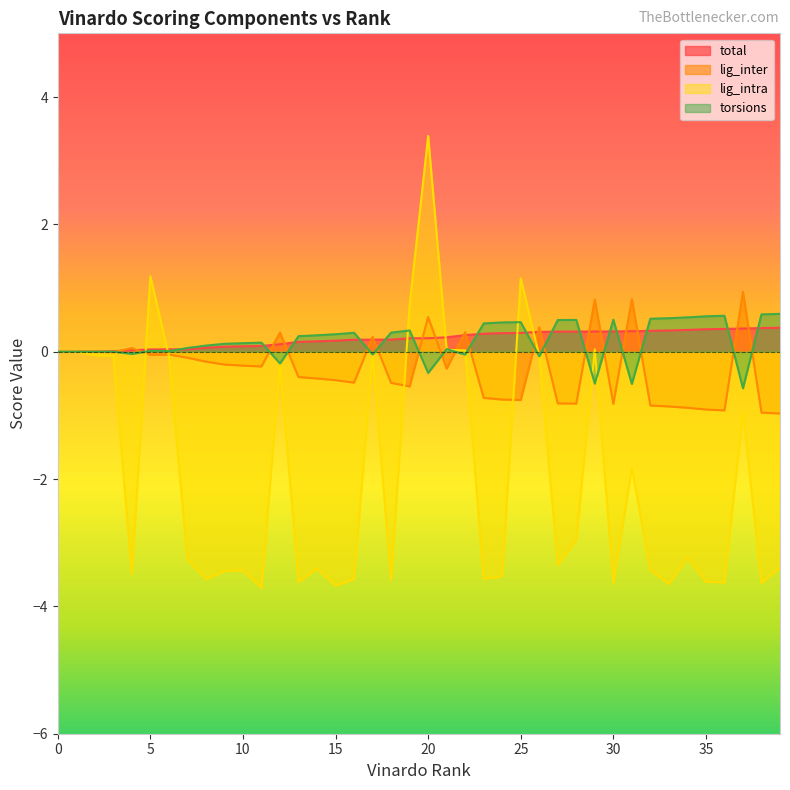

After their last crossing, which series has the higher values: total or torsions?

torsions